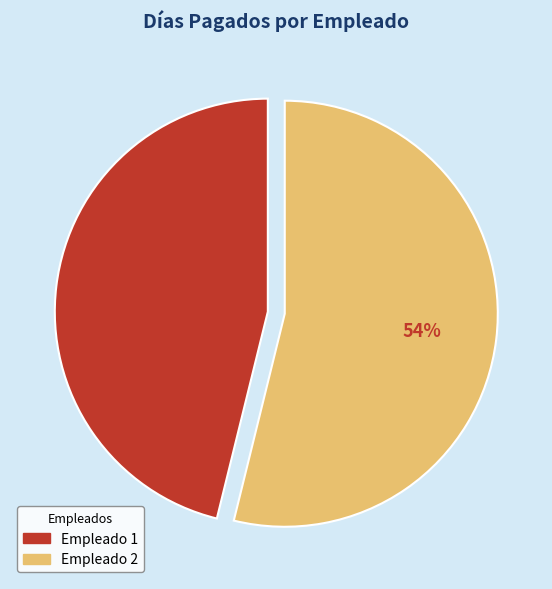

Does any single category account for the majority?

Yes